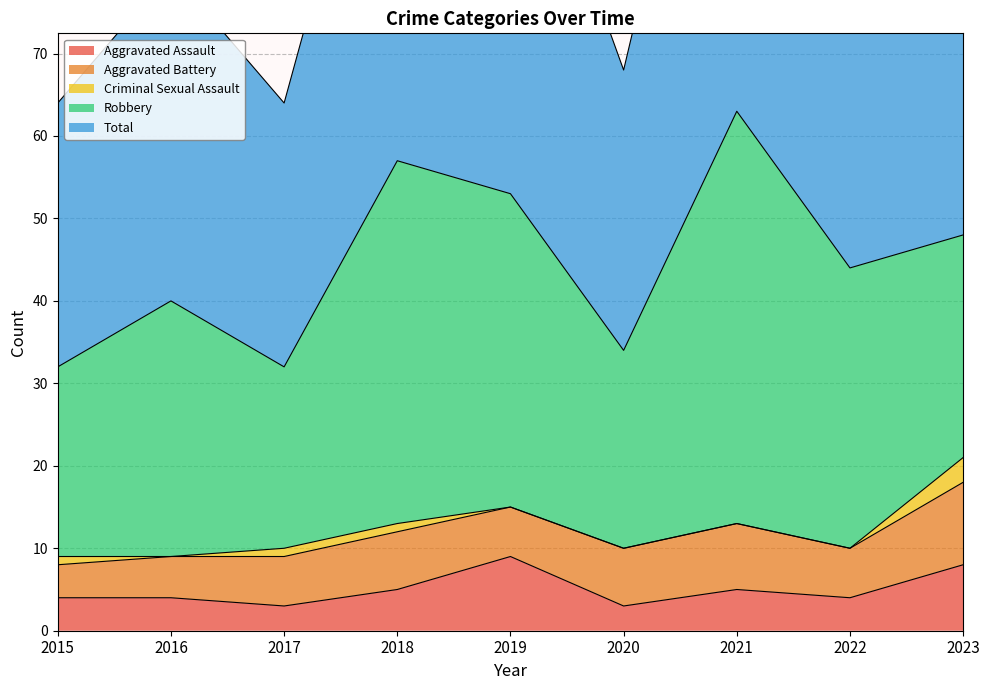

In Total, how many points are higher than both neighbors (excluding endpoints)?

3